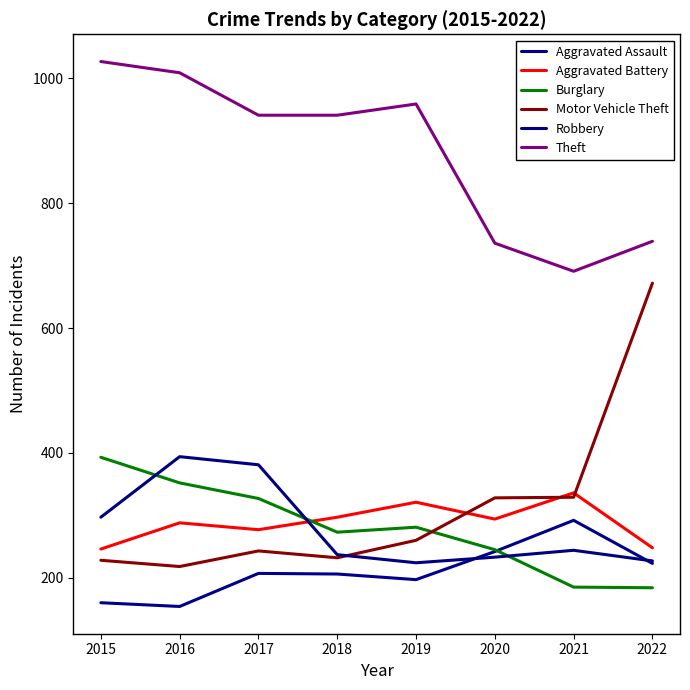

What is the difference between the highest and lowest values at 2019?

762